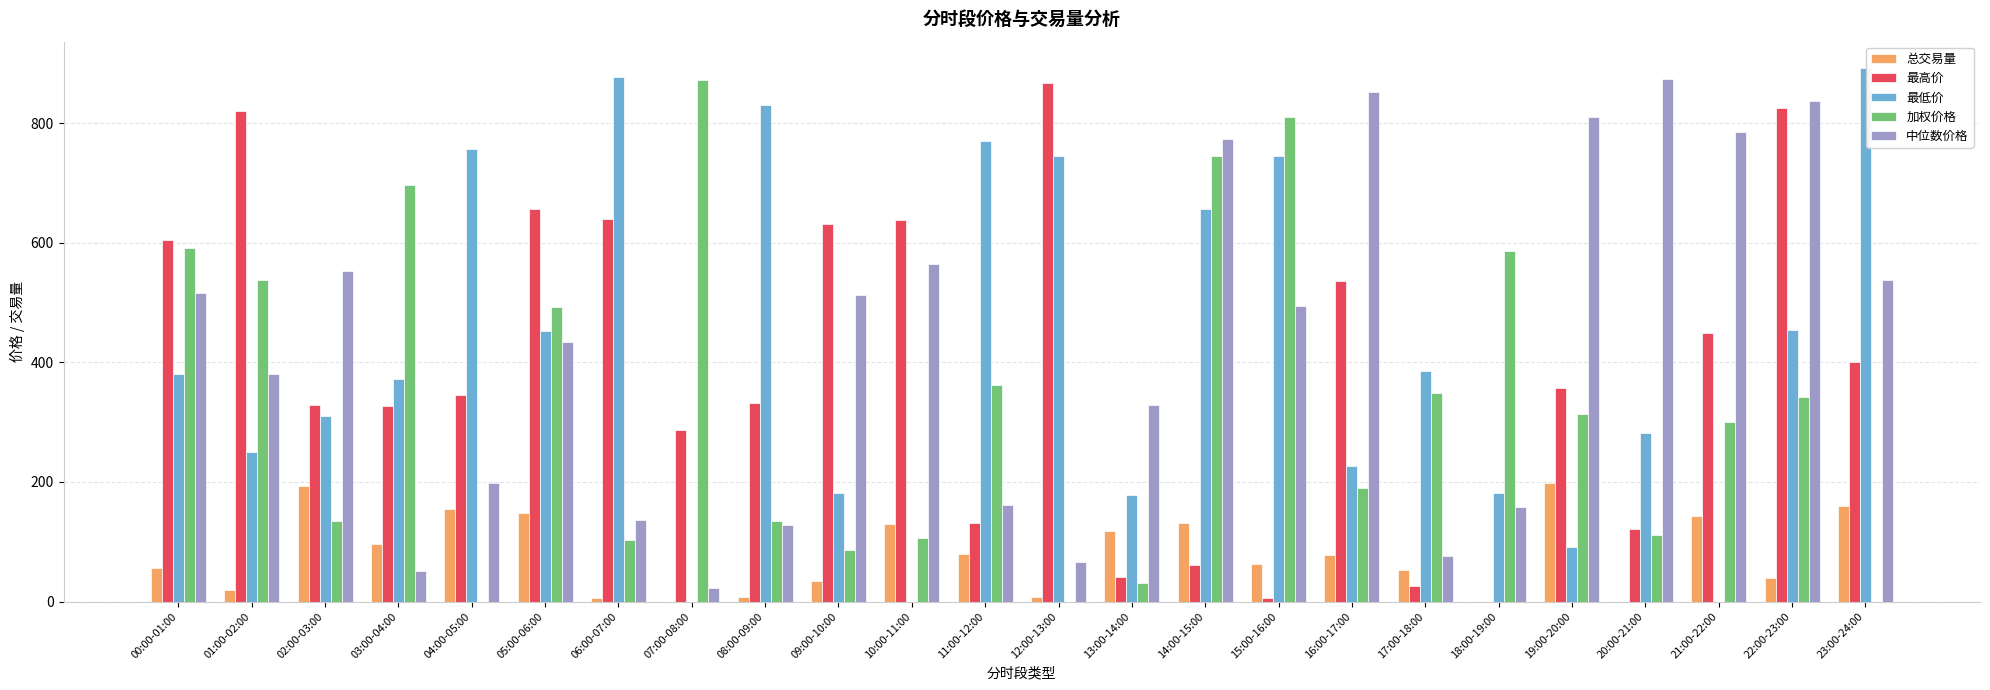

What is the sum of the 中位数价格 values at 10:00-11:00 and 06:00-07:00?

701.4